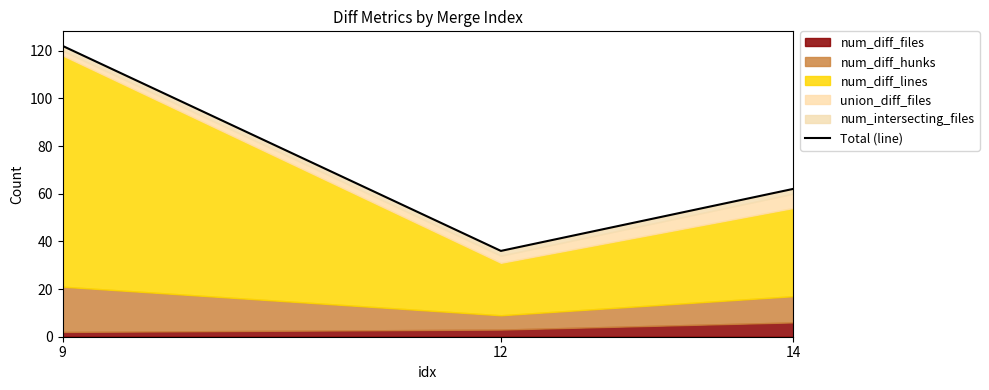

Rank the categories by value from highest to lowest.

9, 14, 12